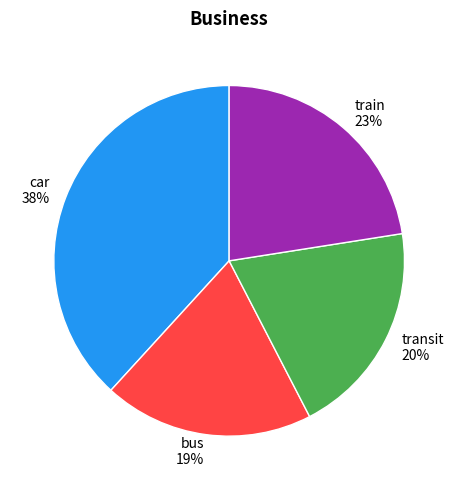

What is the largest slice in the pie chart?

car